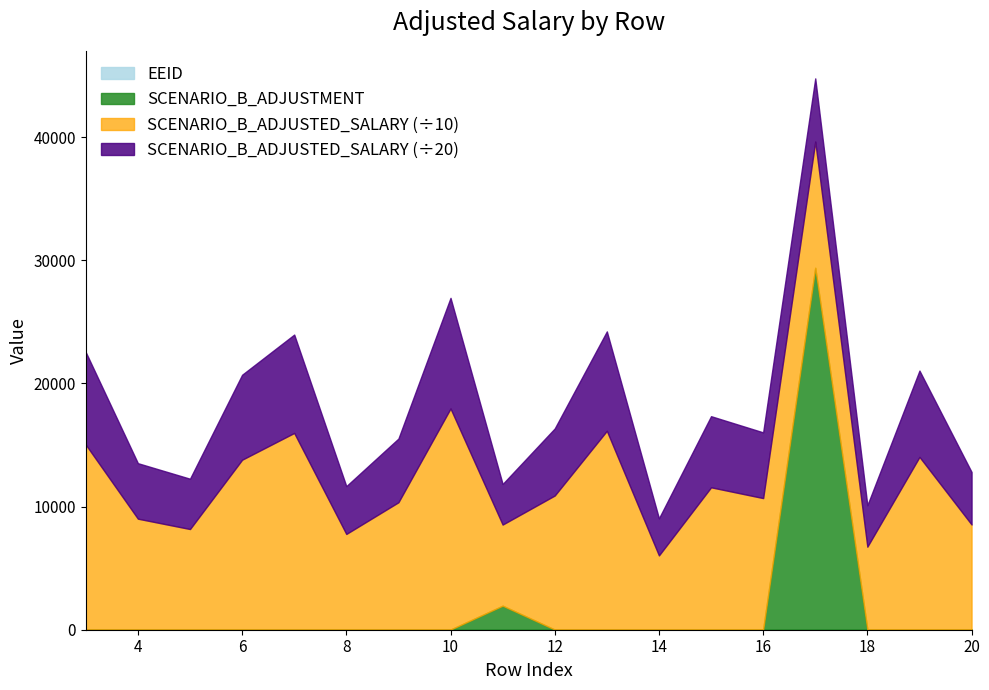

How many lines are shown in the chart?

4